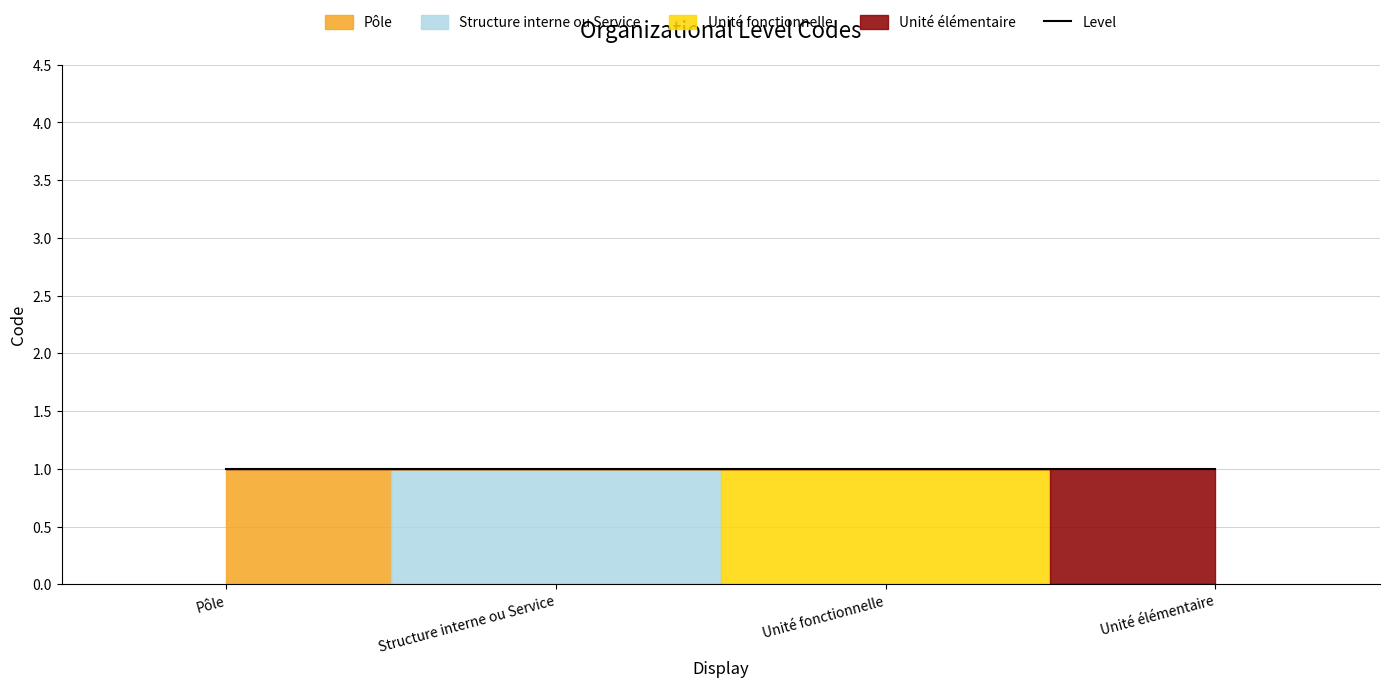

What is the label of the 4th point from the left?

Unité élémentaire